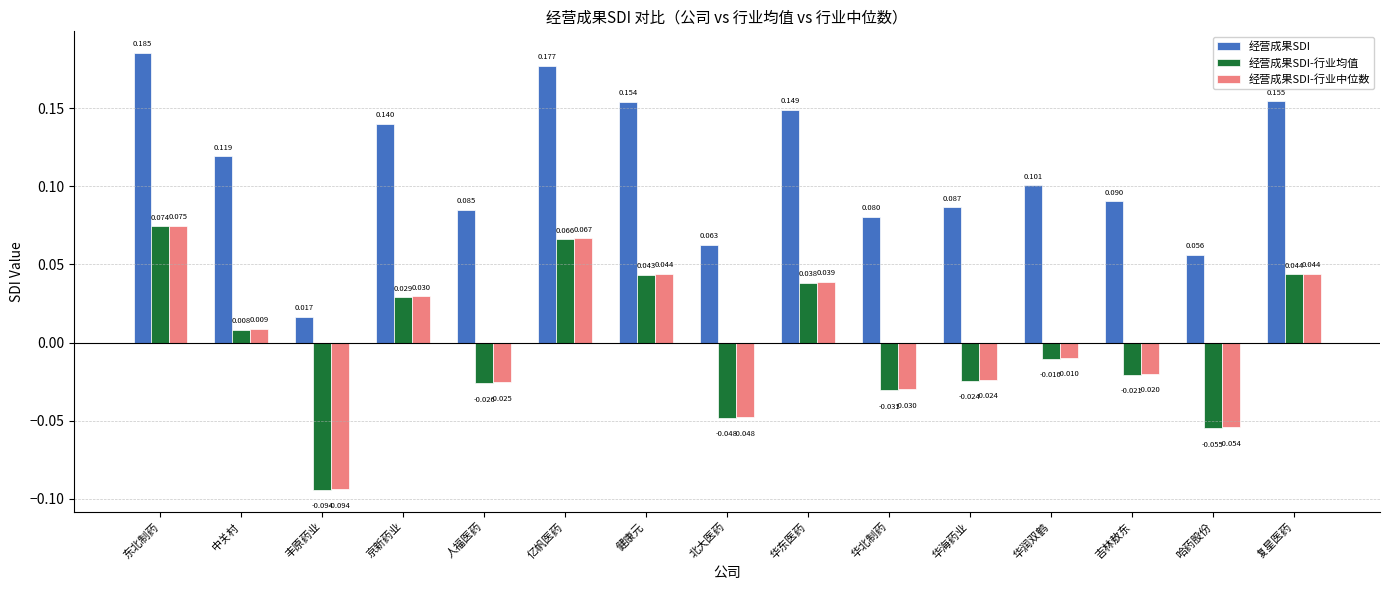

Which series has the largest total across all categories?

经营成果SDI